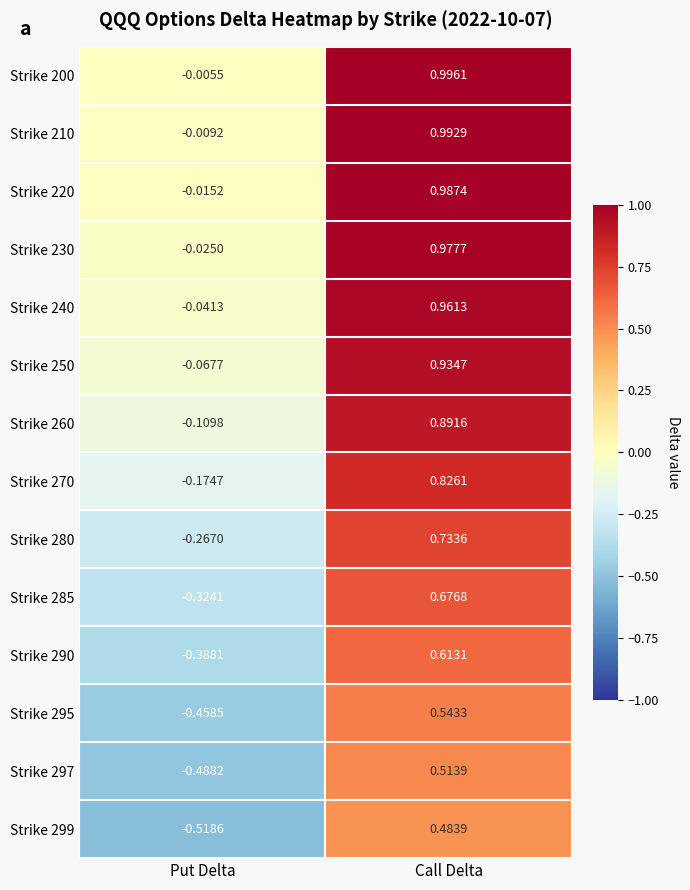

At which category is the sum across all series the highest?

Call Delta